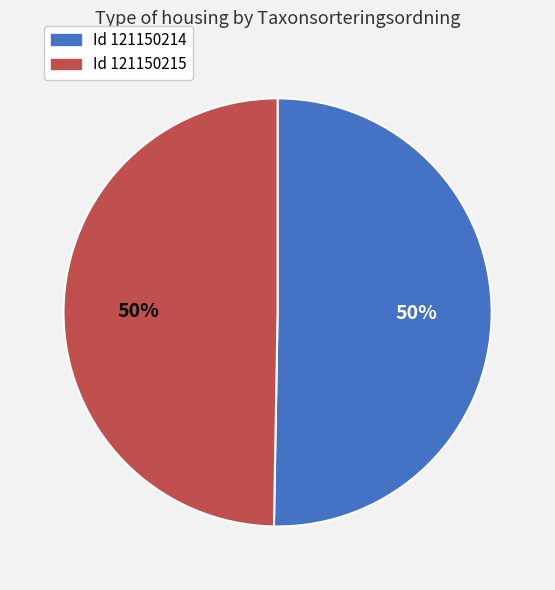

How many segments does this pie chart have?

2